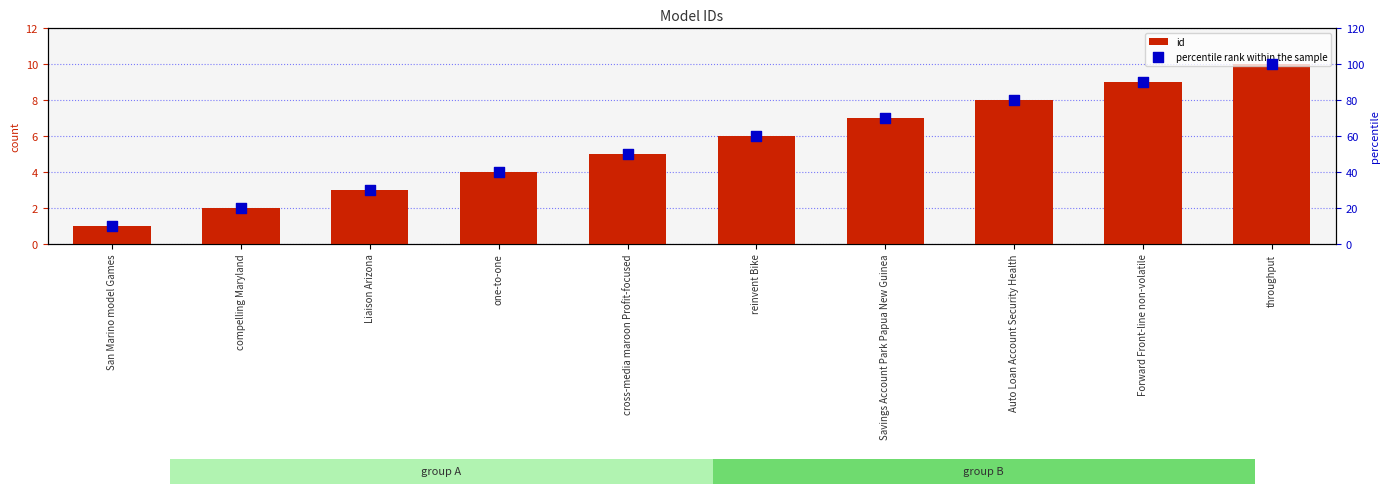

Which series has the widest spread of Y values?

percentile rank within the sample